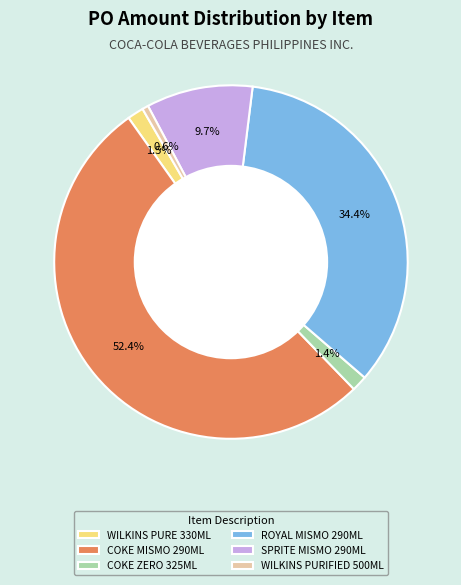

What percentage is NOT represented by COKE MISMO 290ML?

47.6%